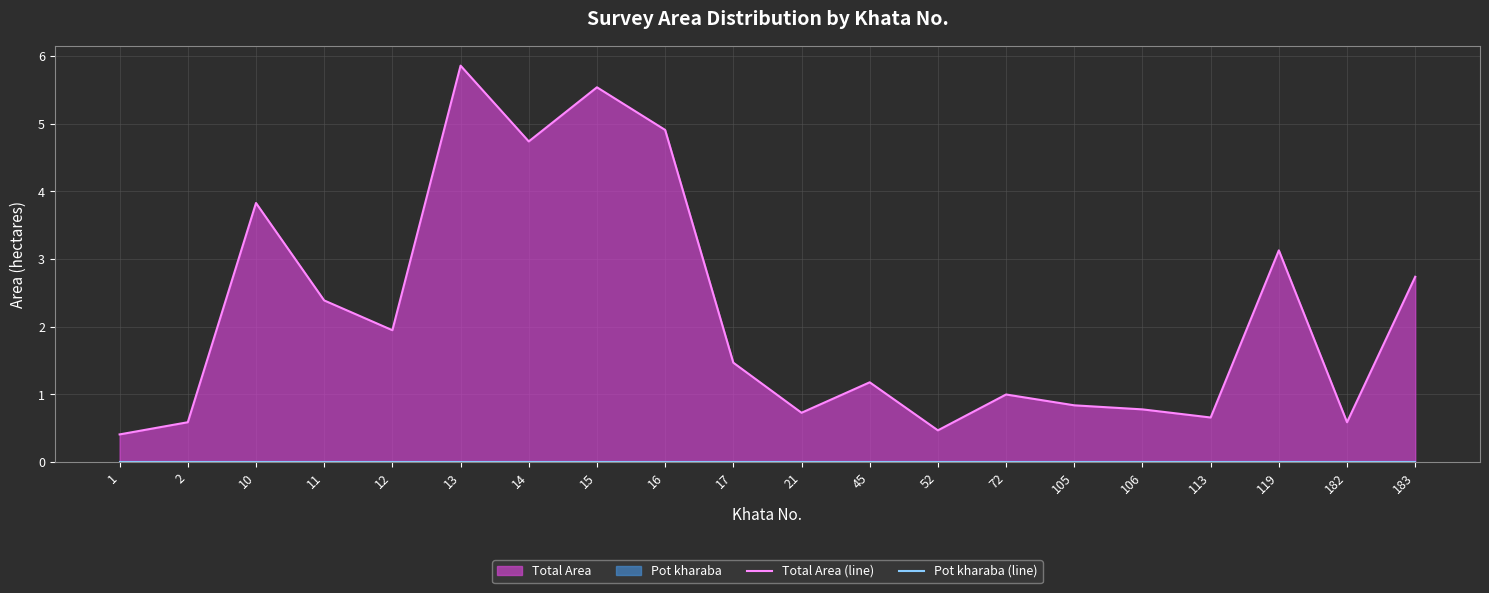

What is the sum of all Total Area (line) values?

43.8